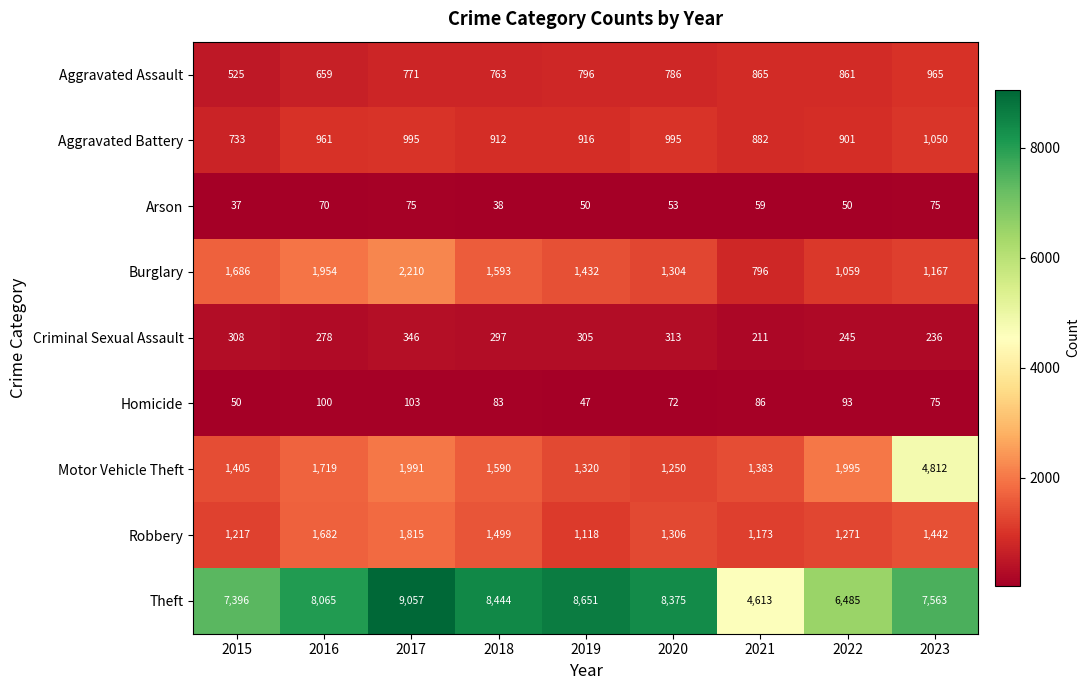

True or false: Criminal Sexual Assault has a value of 308 at 2015.

True